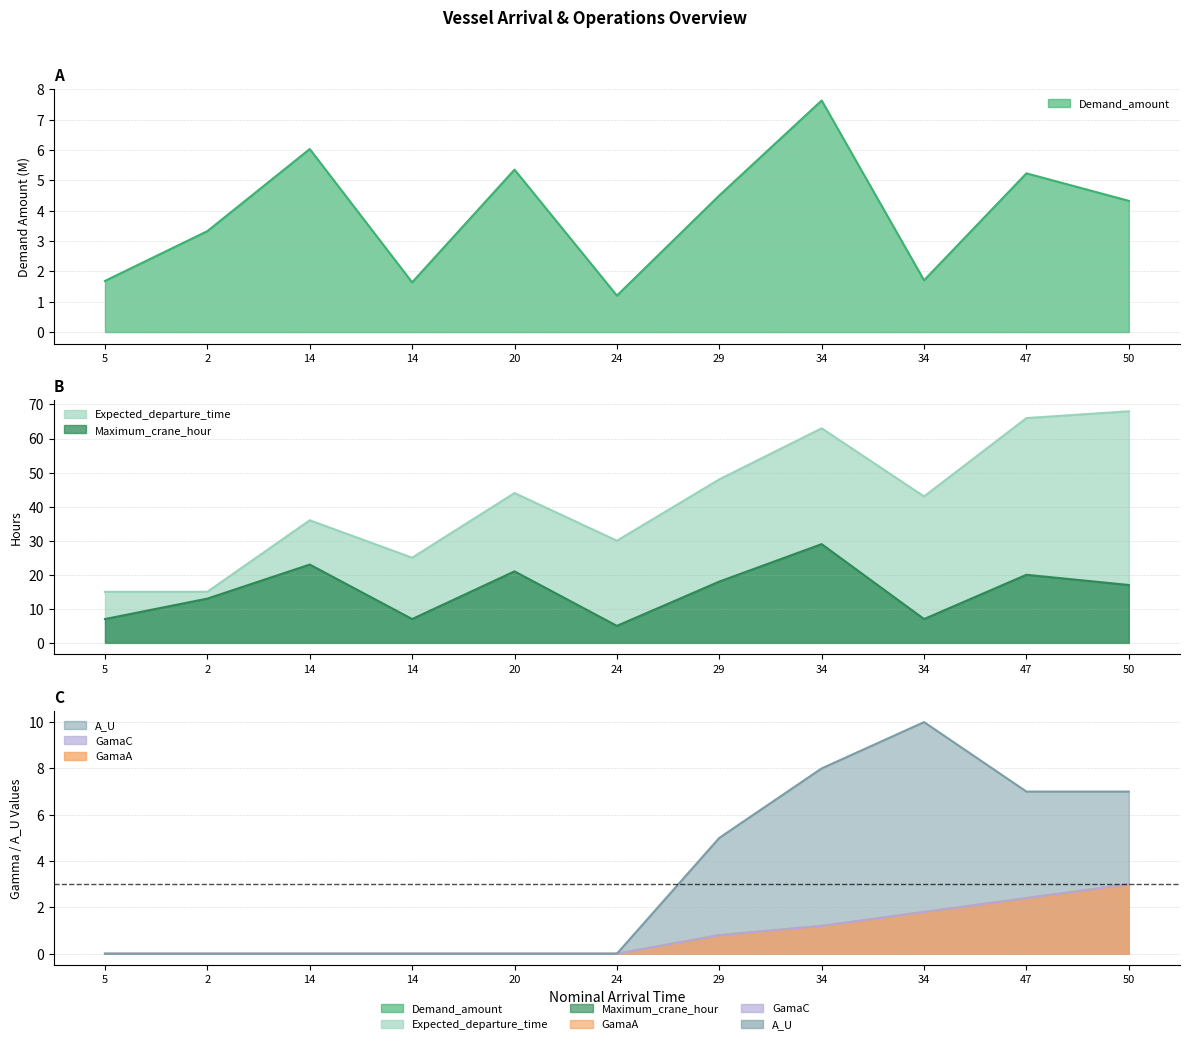

Which series has the largest total across all categories?

Expected_departure_time